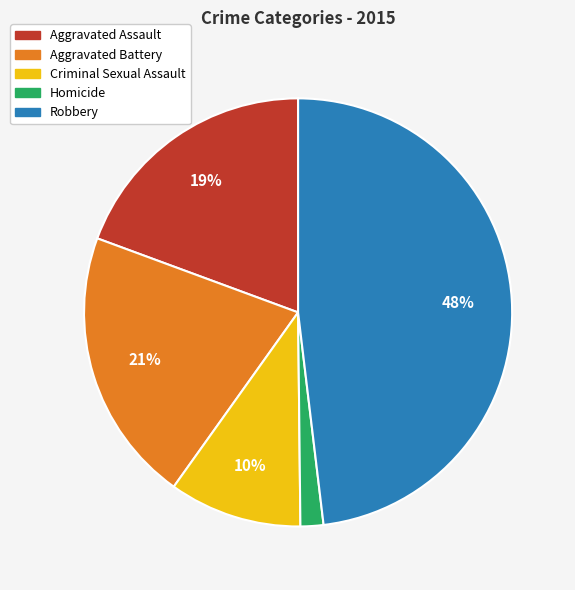

Combined, do Criminal Sexual Assault and Aggravated Assault account for over 50%?

No